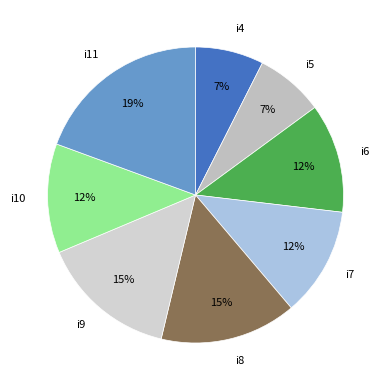

Count the number of slices in the pie.

8